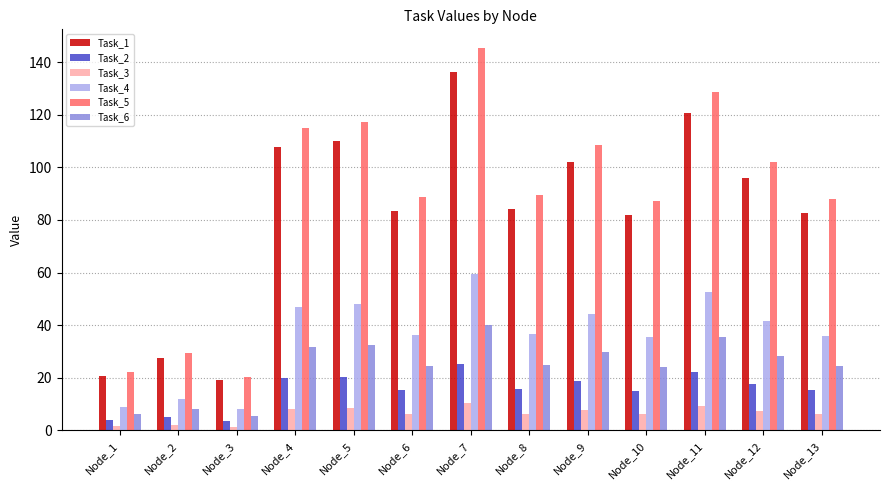

What are all the series names shown in the legend?

Task_1, Task_2, Task_3, Task_4, Task_5, Task_6